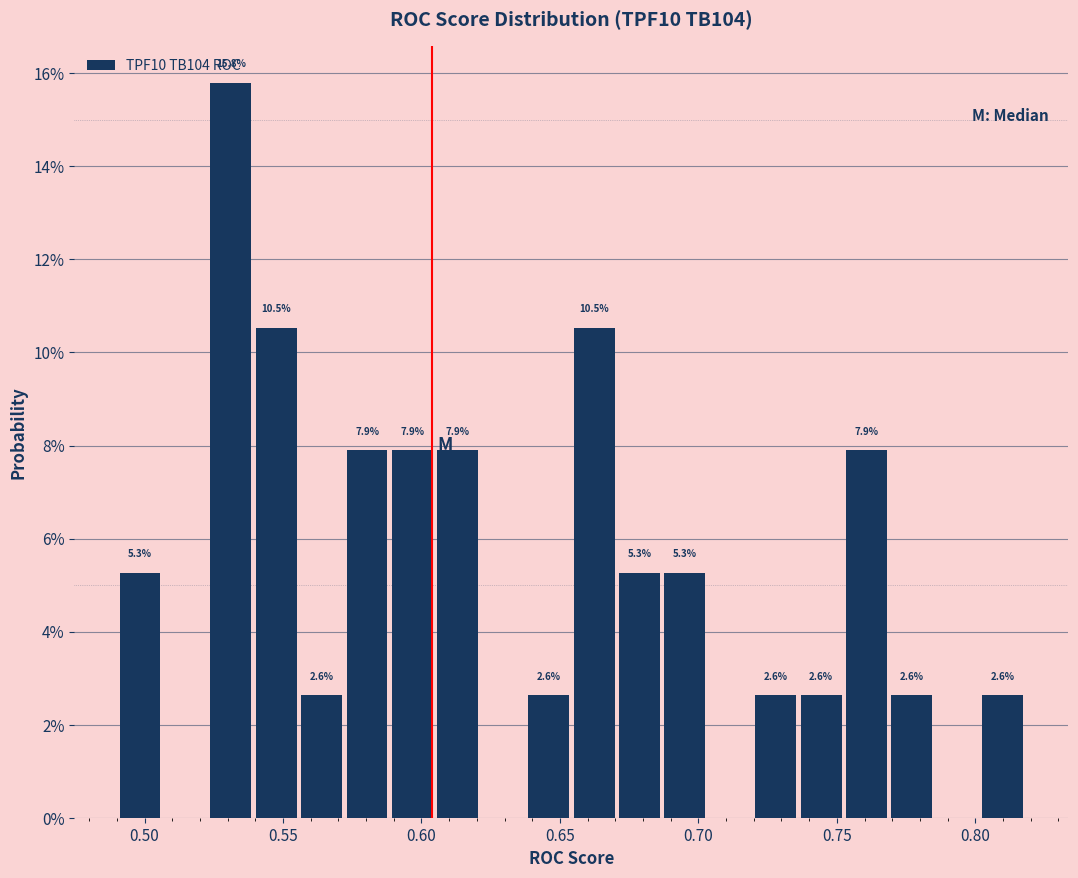

Around what value on the x-axis is the tallest bar? Give the approximate position of its centre, as read against the axis.

0.530